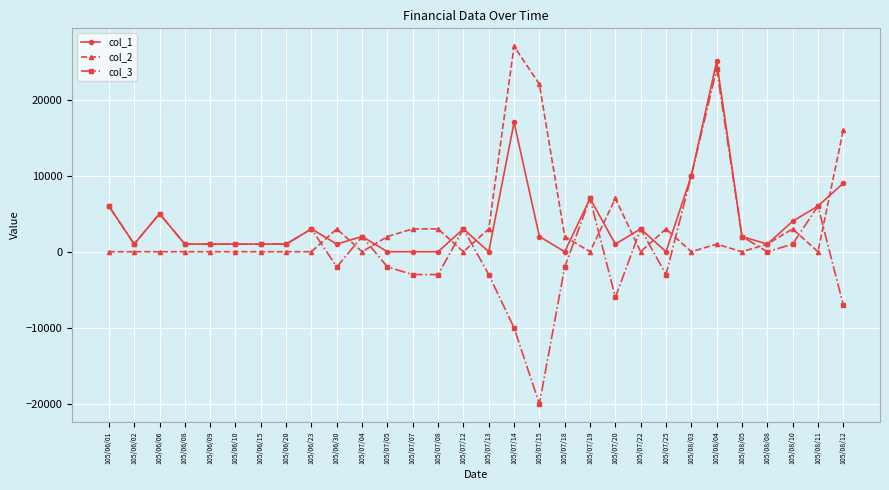

At how many categories does at least one series exceed 21603?

3